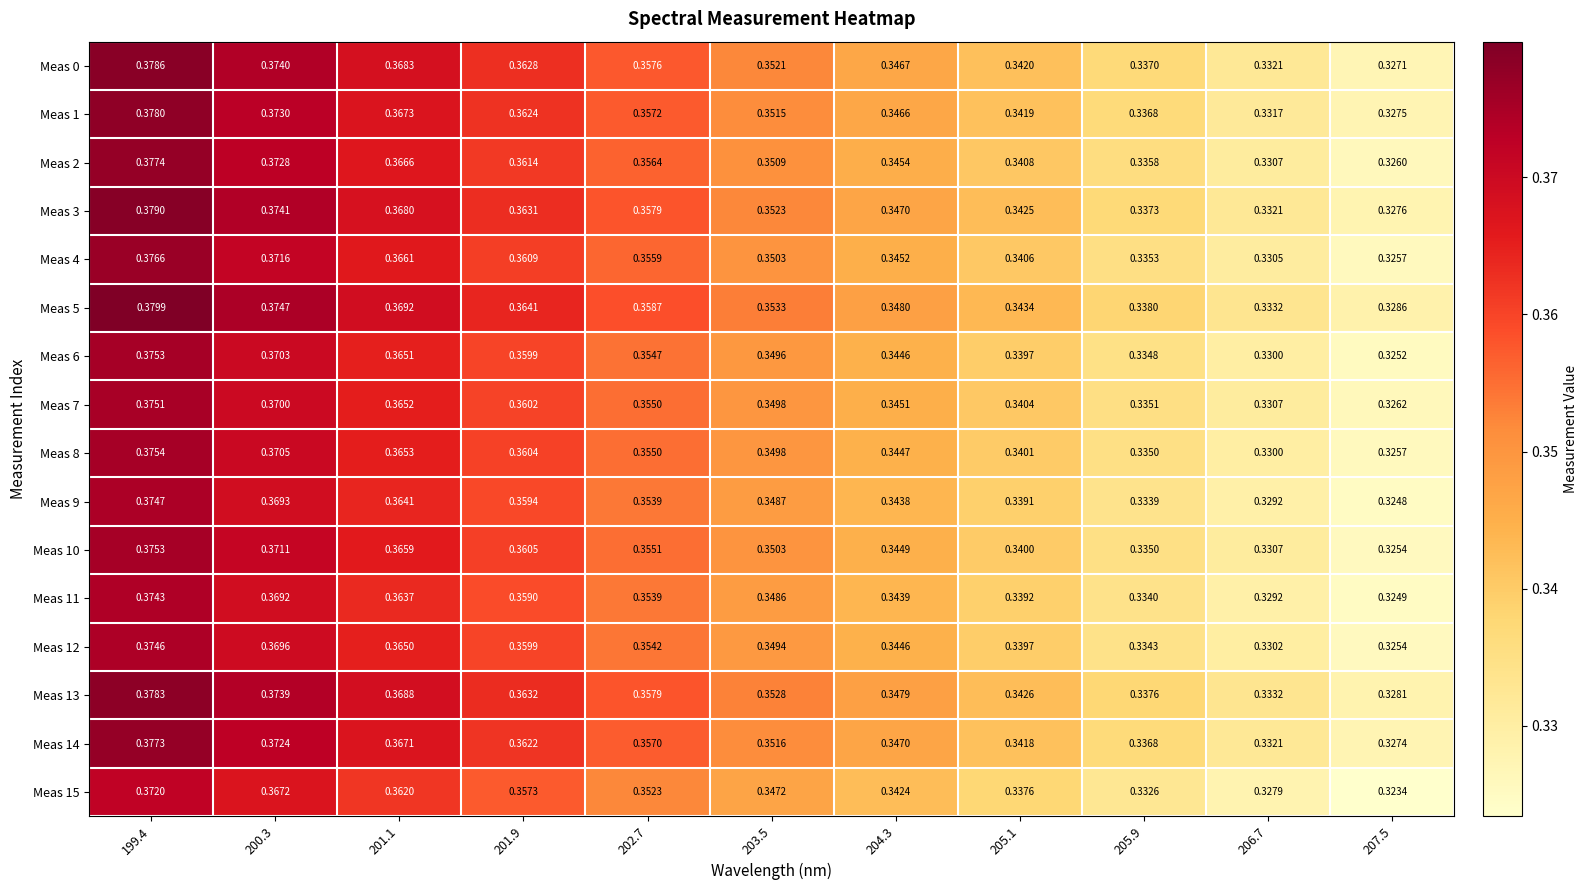

What is the total value across all series at 200.3?

5.9